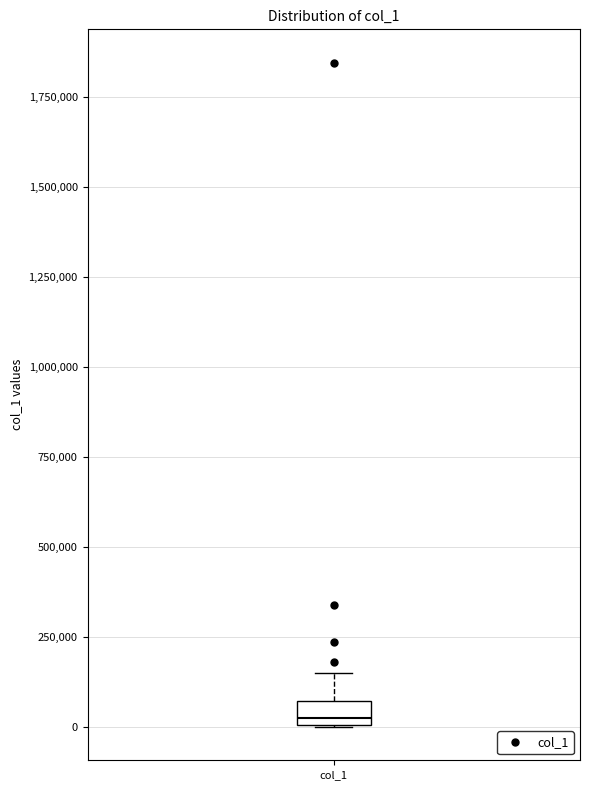

Where does the upper whisker of the box for col_1 end on the y-axis? The values are not printed on the chart, so give them approximately, as read against the axis.

150000